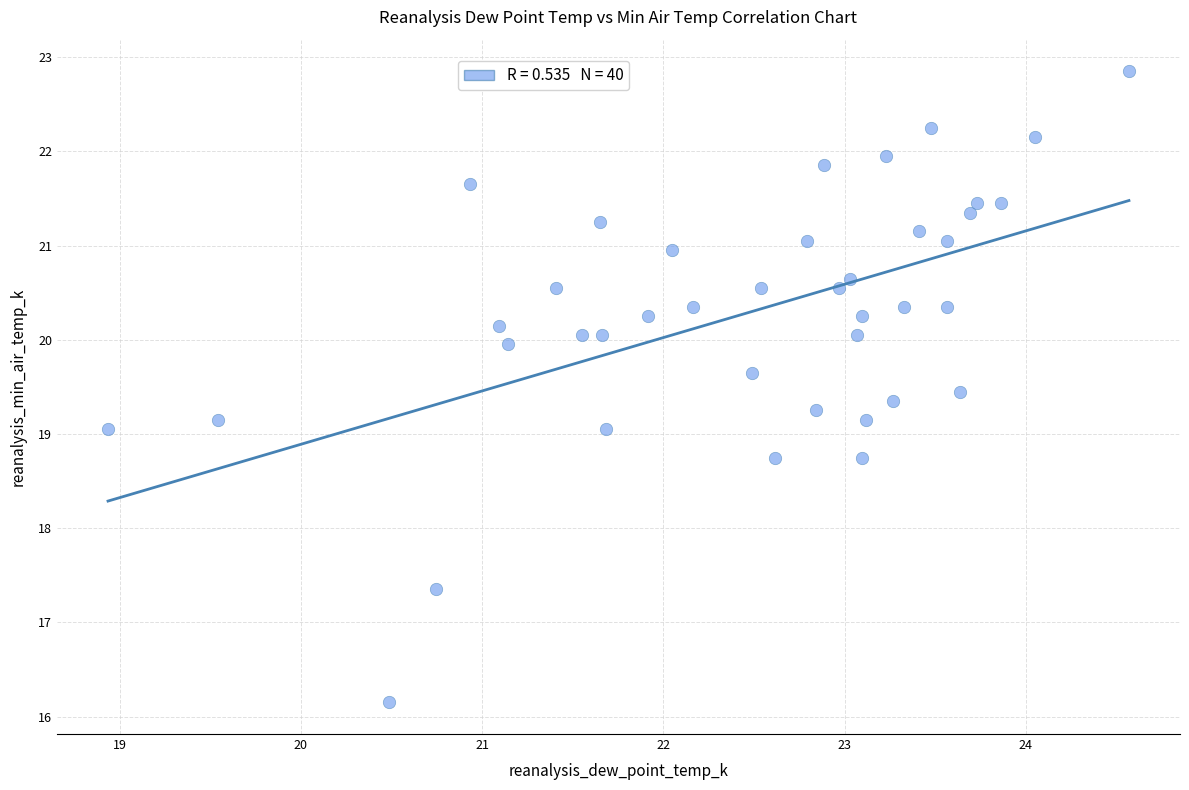

What is the range of Y values (max minus min)?

6.7